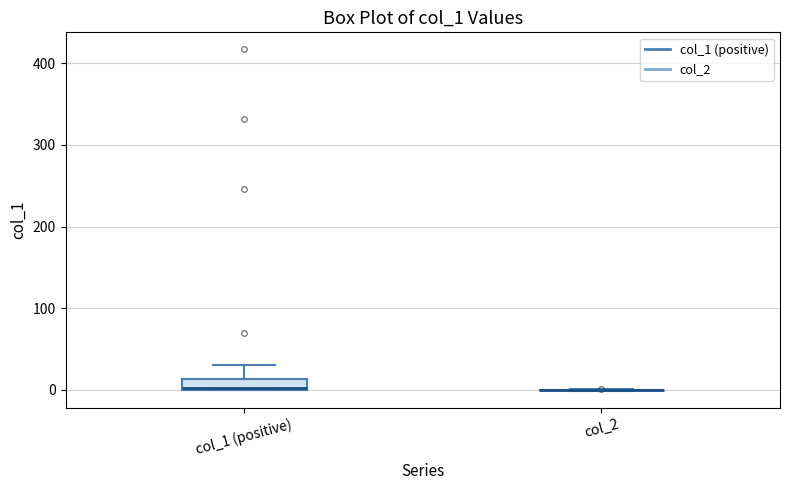

Comparing the boxes themselves (not the whiskers), which one is the tallest?

col_1 (positive)